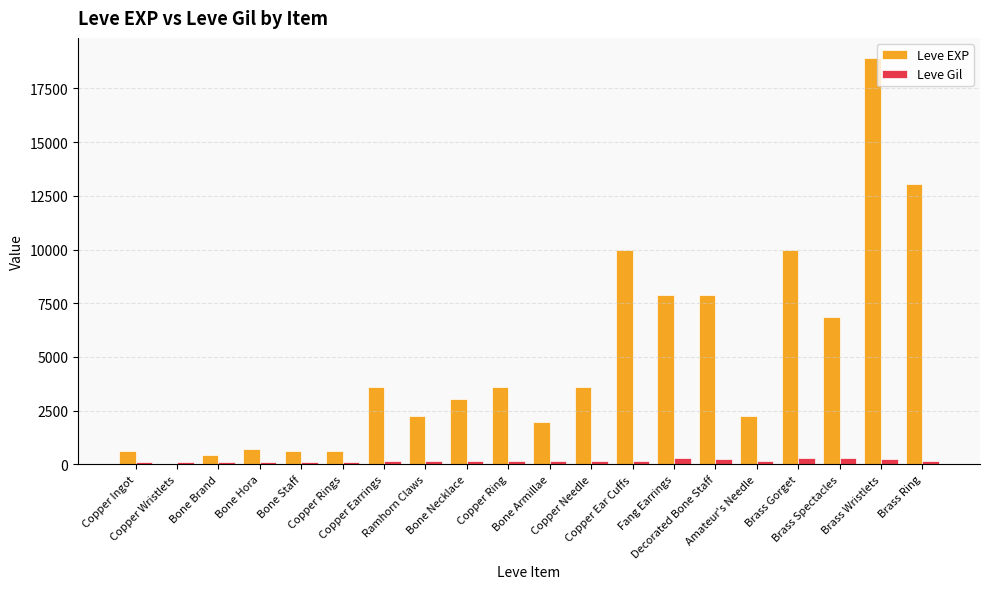

What is the highest value of the Leve EXP series?

18910